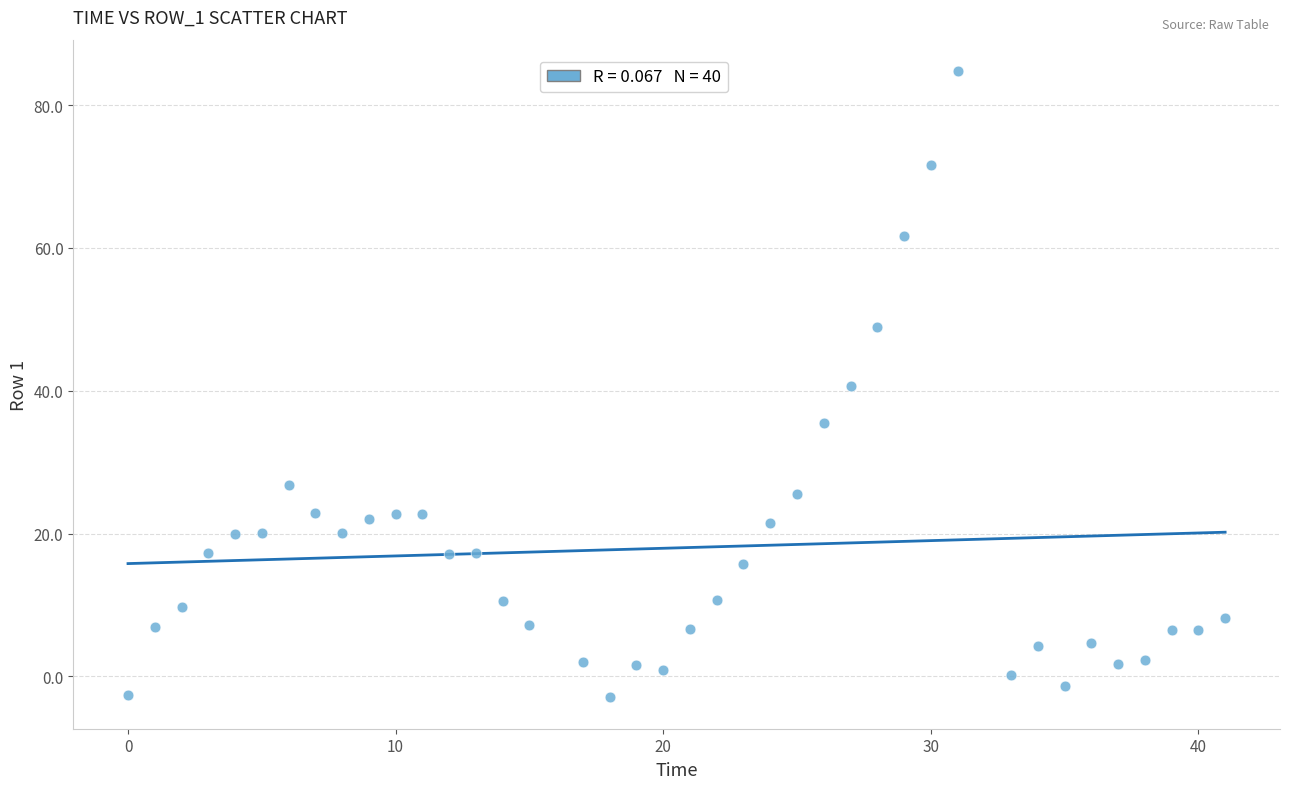

What is the range of X values (max minus min)?

41.0